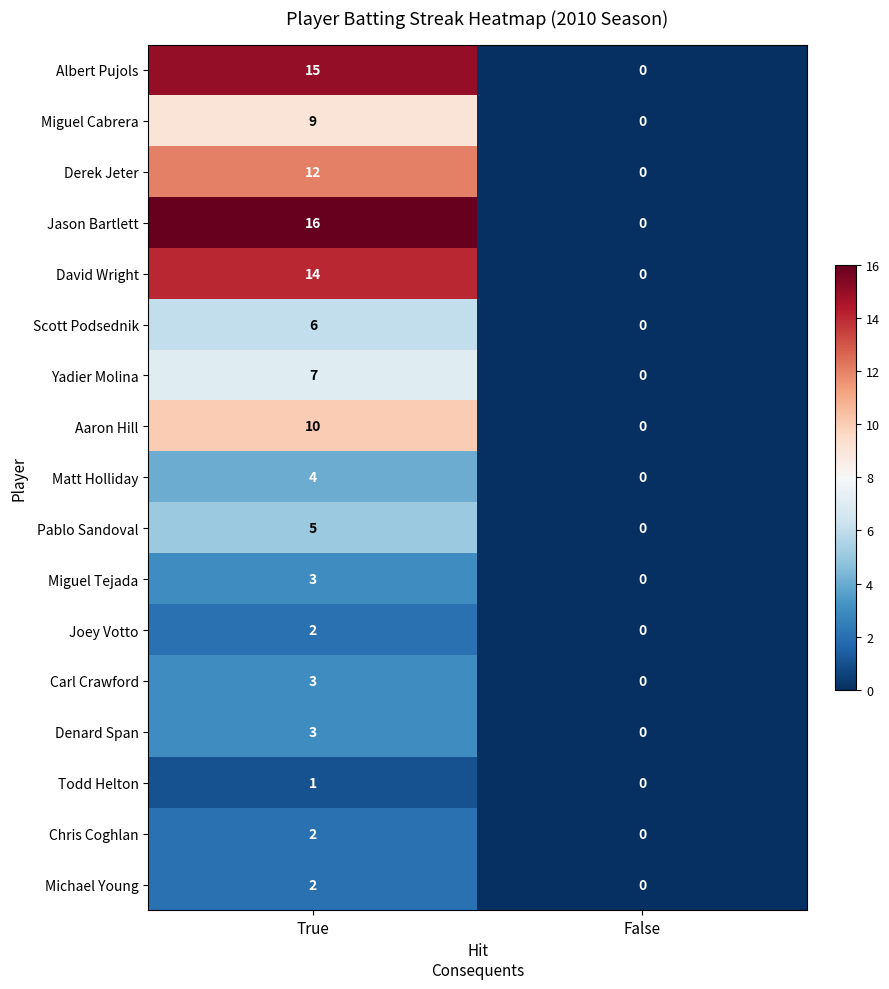

List the labels in order of Joey Votto value, smallest first.

False, True